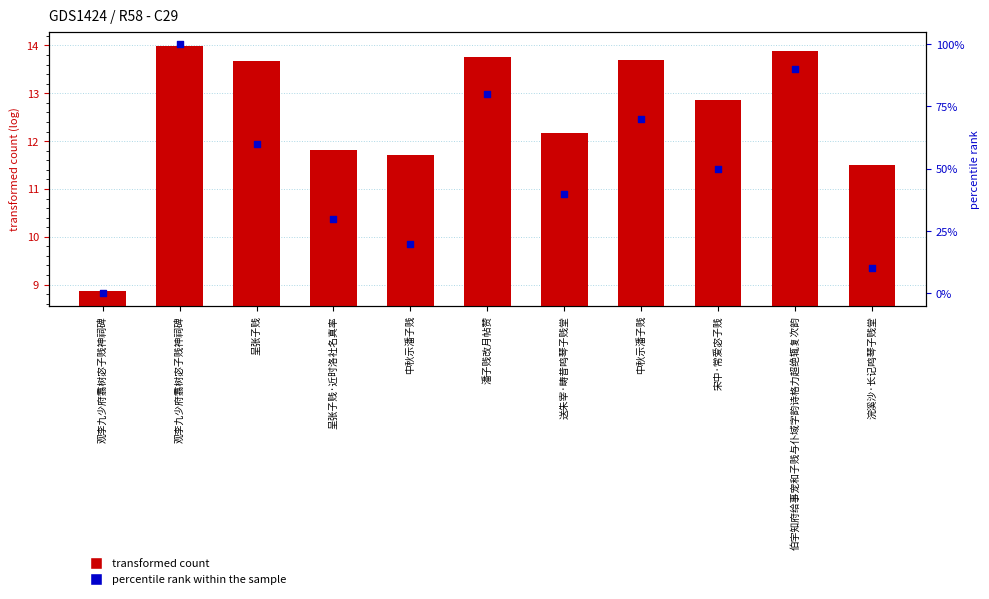

At how many categories does at least one series exceed 14?

9